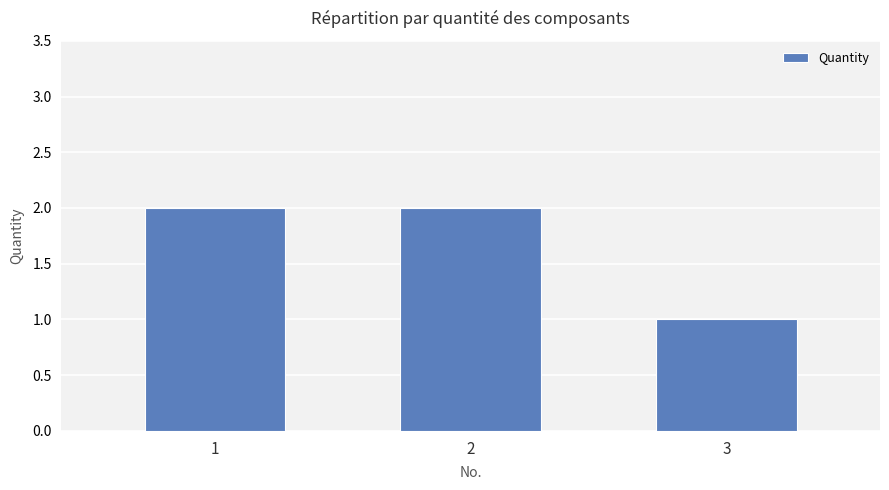

Reading left to right, what are all the values shown in this chart?

2	2	1